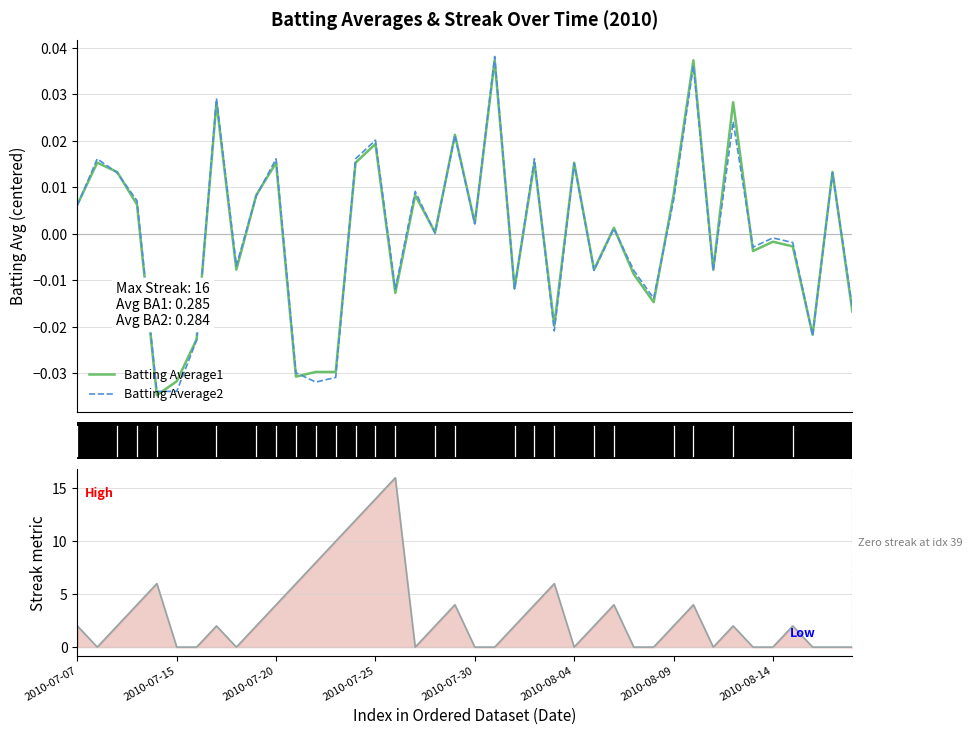

How many times do Streak and Batting Average2 cross each other?

10